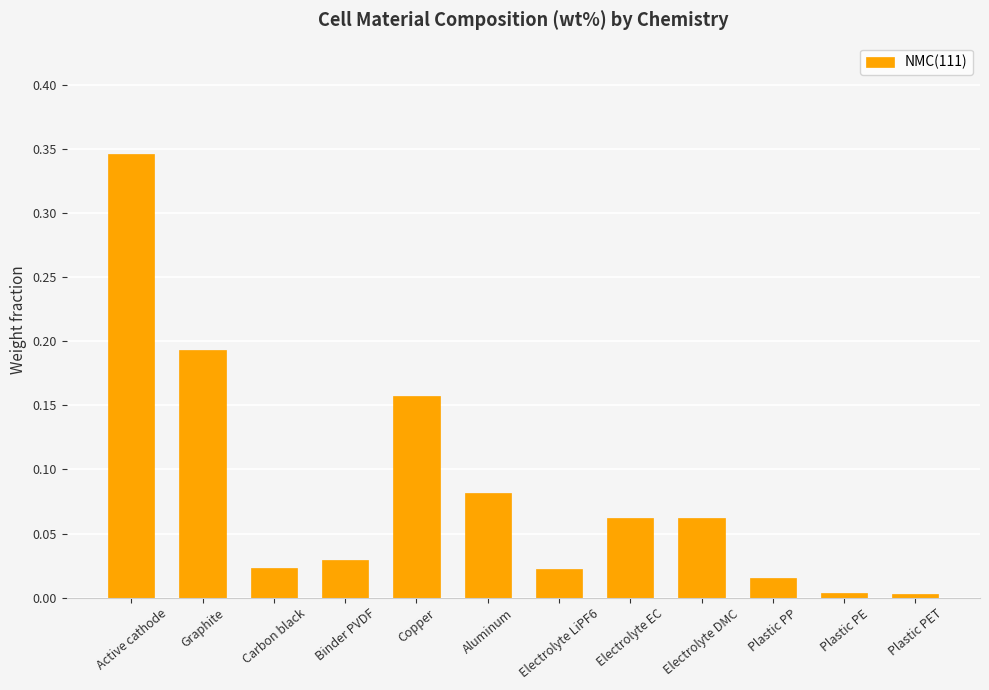

Which category has the highest value across all series?

Active cathode